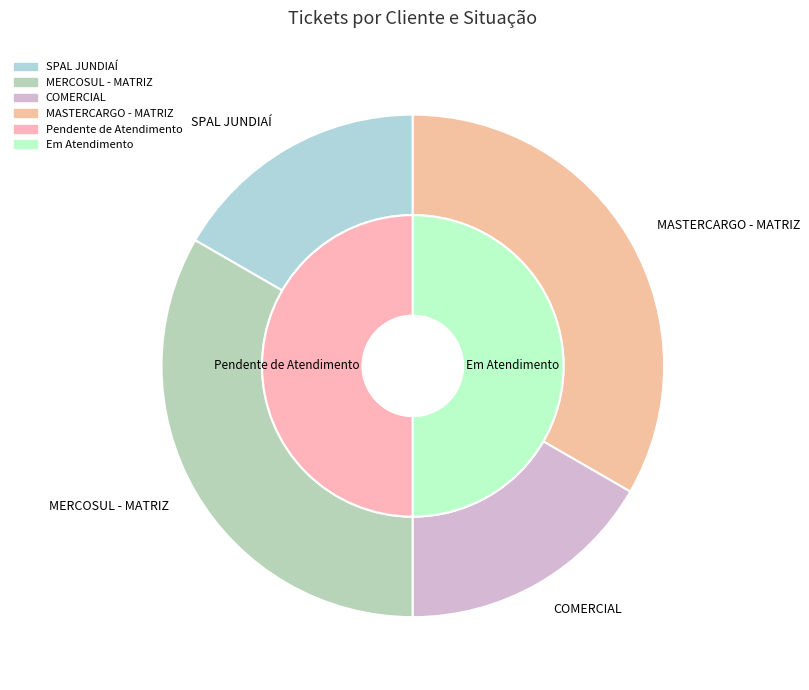

To the nearest percent, what is the average slice percentage?

25%